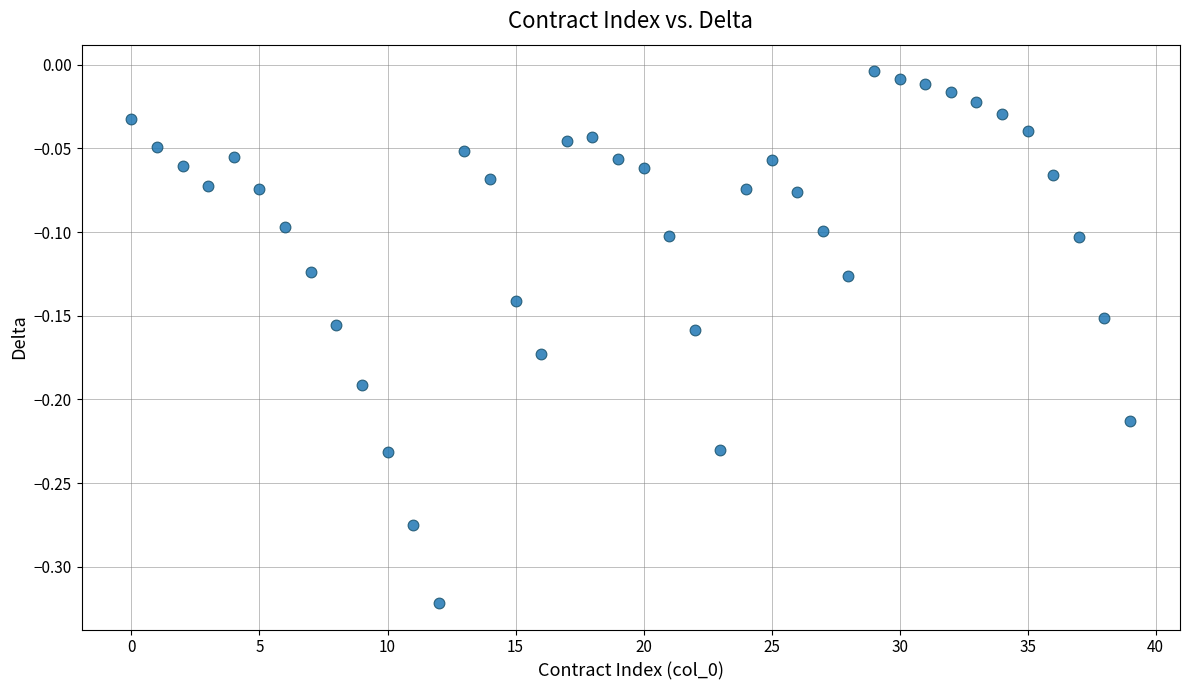

What is the range of Y values (max minus min)?

0.3